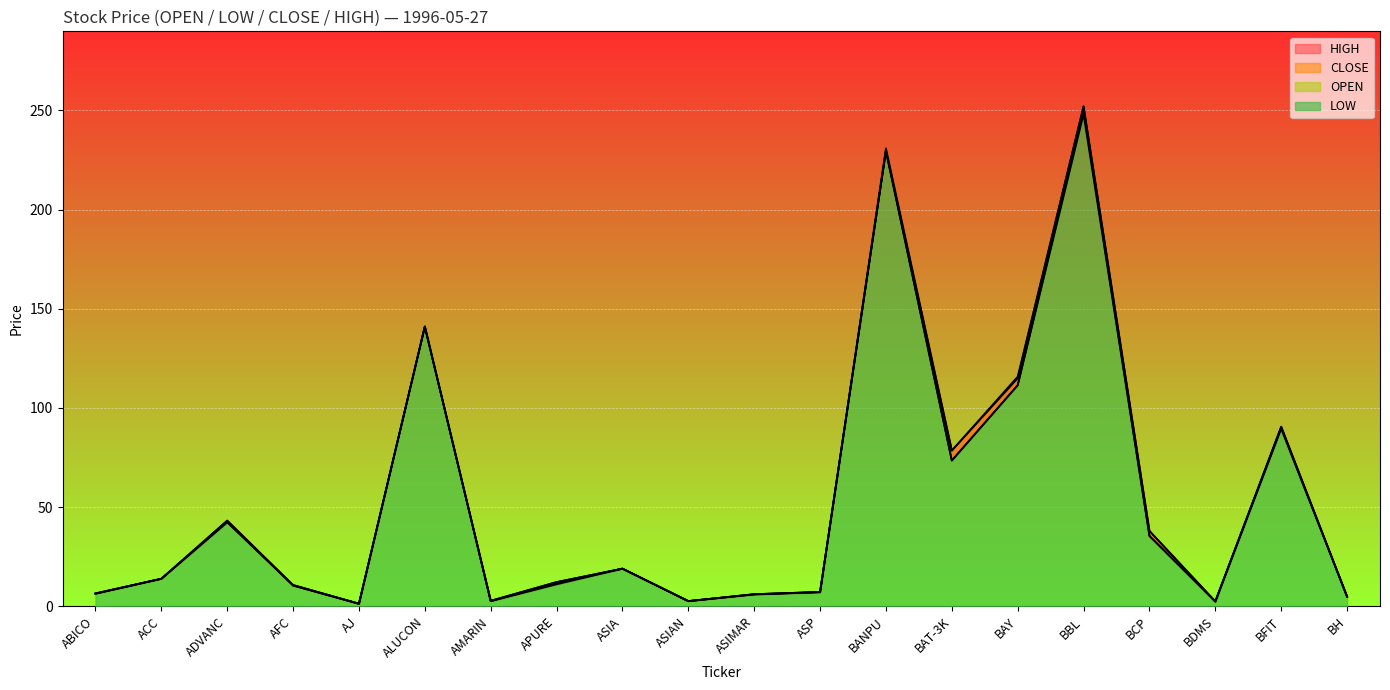

Reading left to right, extract all data points from this chart.

OPEN: ABICO=6.4	ACC=13.9	ADVANC=42.4	AFC=10.8	AJ=1.3	ALUCON=141.0	AMARIN=2.6	APURE=11.6	ASIA=19.0	ASIAN=2.6	ASIMAR=6.1	ASP=7.2	BANPU=229.5	BAT-3K=73.5	BAY=111.5	BBL=250.0	BCP=35.5	BDMS=2.4	BFIT=90.0	BH=4.9
LOW: ABICO=6.4	ACC=13.9	ADVANC=42.4	AFC=10.5	AJ=1.3	ALUCON=141.0	AMARIN=2.6	APURE=11.1	ASIA=19.0	ASIAN=2.6	ASIMAR=6.0	ASP=7.1	BANPU=229.5	BAT-3K=73.5	BAY=111.5	BBL=248.0	BCP=35.5	BDMS=2.4	BFIT=89.5	BH=4.9
CLOSE: ABICO=6.5	ACC=13.9	ADVANC=43.2	AFC=10.5	AJ=1.4	ALUCON=141.0	AMARIN=2.8	APURE=12.2	ASIA=19.0	ASIAN=2.6	ASIMAR=6.1	ASP=7.2	BANPU=229.5	BAT-3K=78.5	BAY=114.9	BBL=252.0	BCP=38.0	BDMS=2.5	BFIT=90.5	BH=4.9
HIGH: ABICO=6.5	ACC=13.9	ADVANC=43.2	AFC=10.8	AJ=1.4	ALUCON=141.0	AMARIN=2.8	APURE=12.2	ASIA=19.0	ASIAN=2.6	ASIMAR=6.1	ASP=7.2	BANPU=230.8	BAT-3K=78.5	BAY=115.8	BBL=252.0	BCP=38.0	BDMS=2.5	BFIT=90.5	BH=4.9